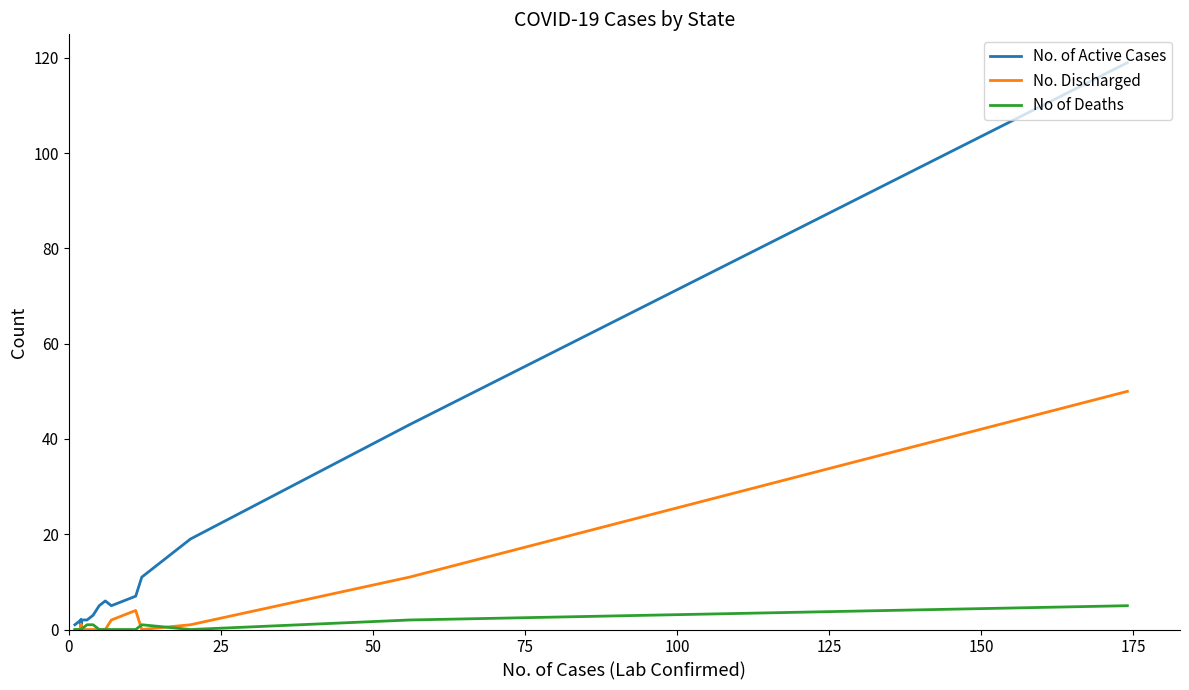

What is the average value of the No. Discharged series?

4